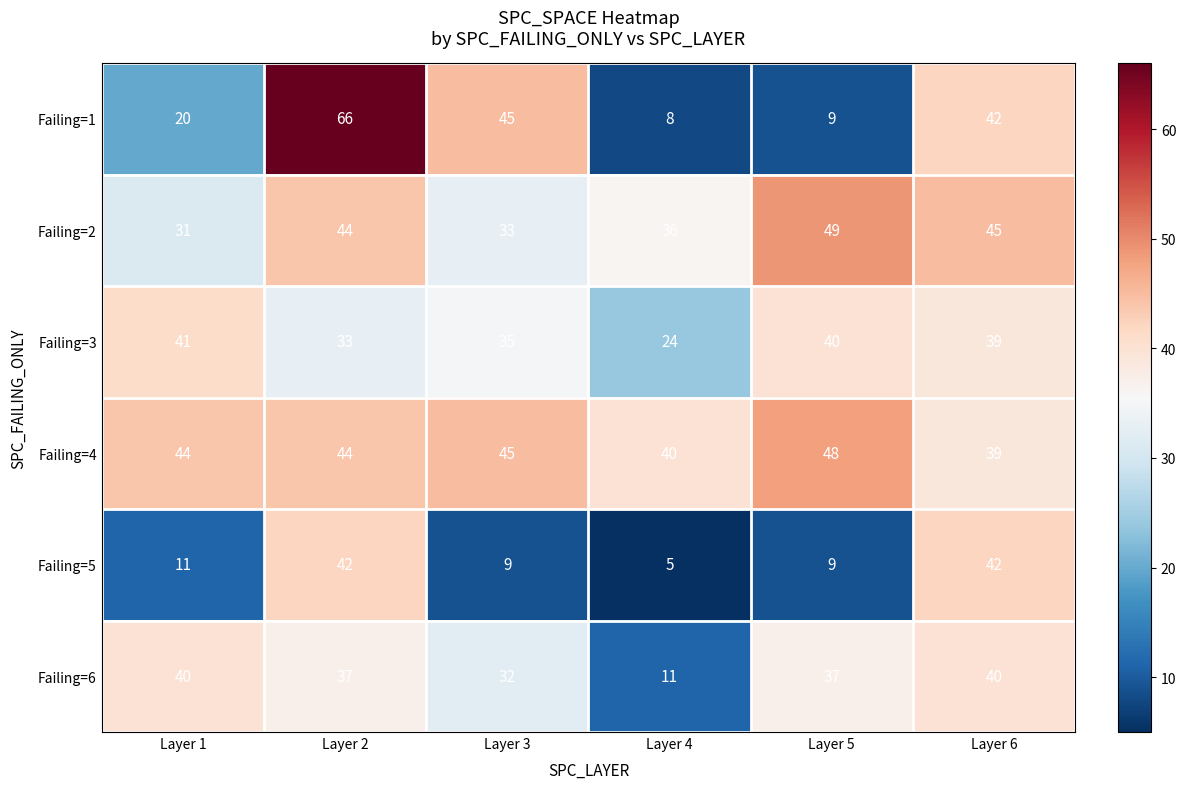

Is it true that Failing=6 equals 7 at Layer 4?

False